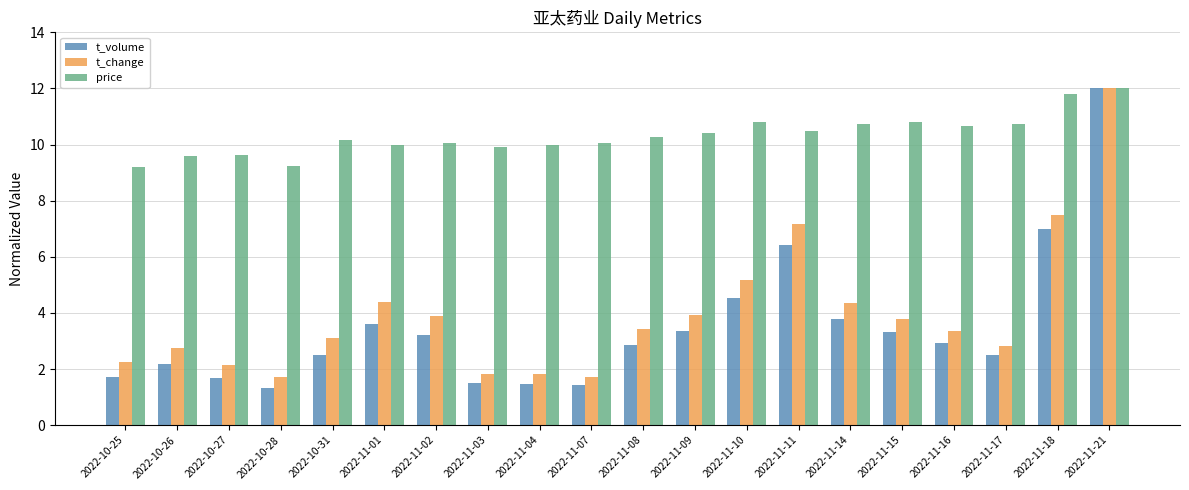

What position from the left is 2022-11-02?

7